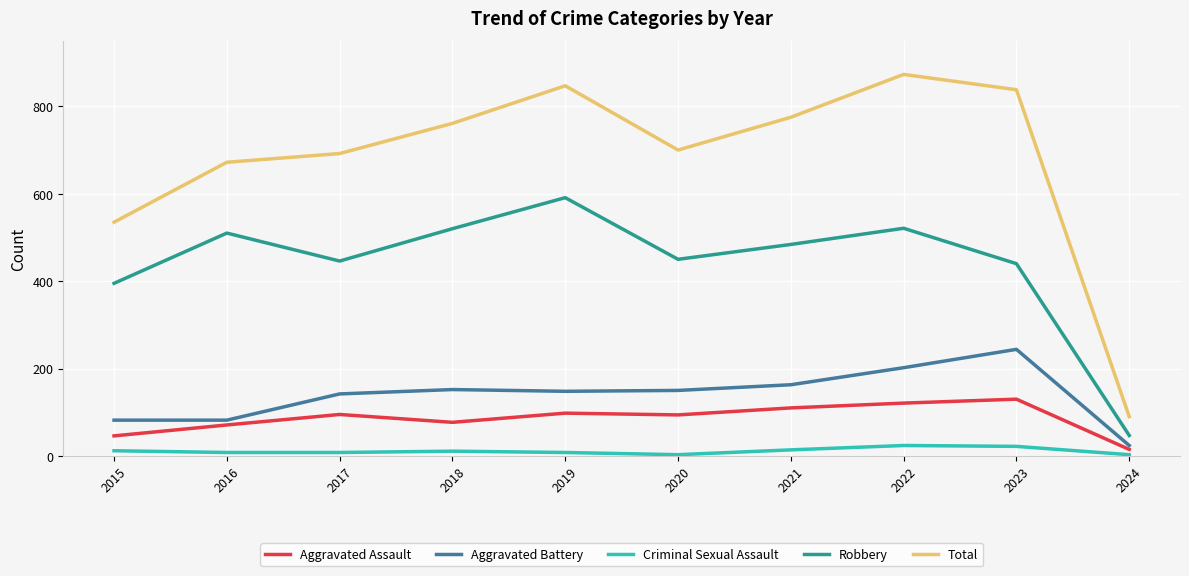

What is the difference between the maximum and minimum values in the Robbery series?

544